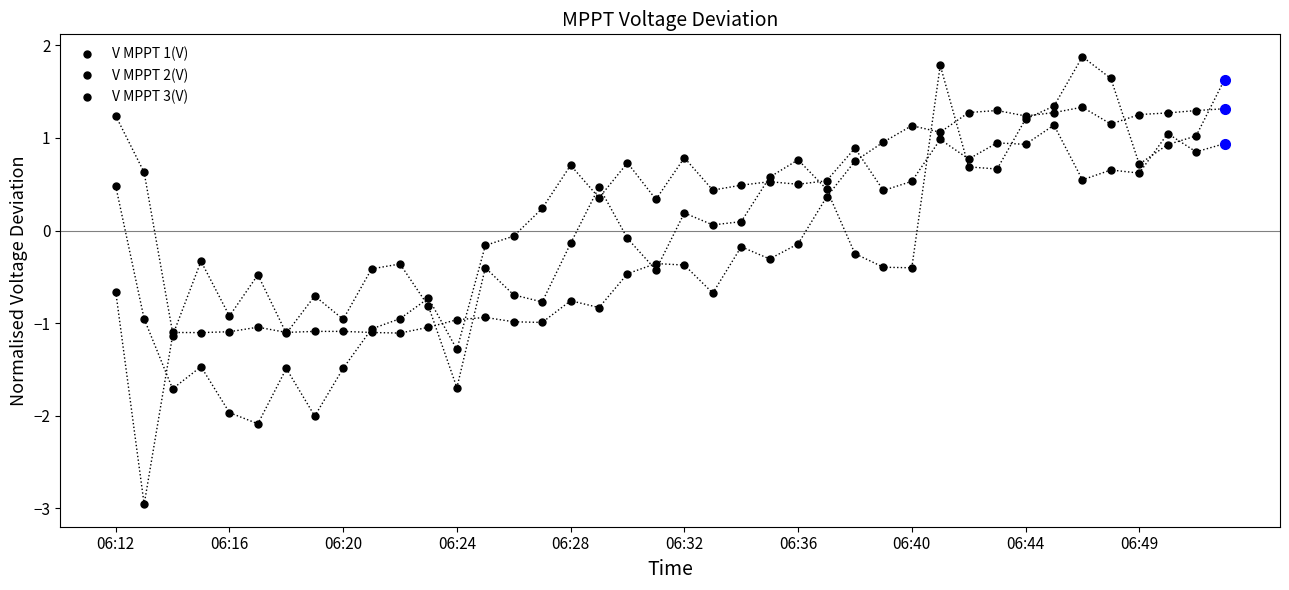

At which label does V MPPT 1(V) first exceed 0?

06:12